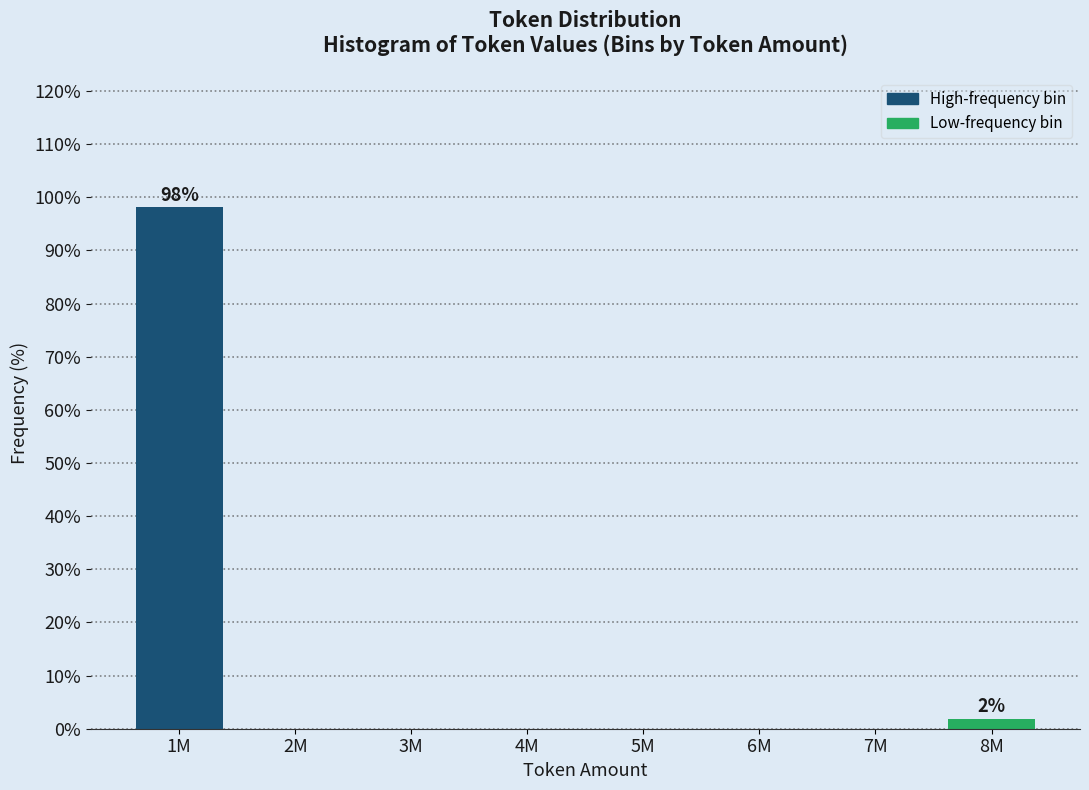

Reading right to left, transcribe all the data shown in this chart.

8M=1.9	7M=0.0	6M=0.0	5M=0.0	4M=0.0	3M=0.0	2M=0.0	1M=98.1